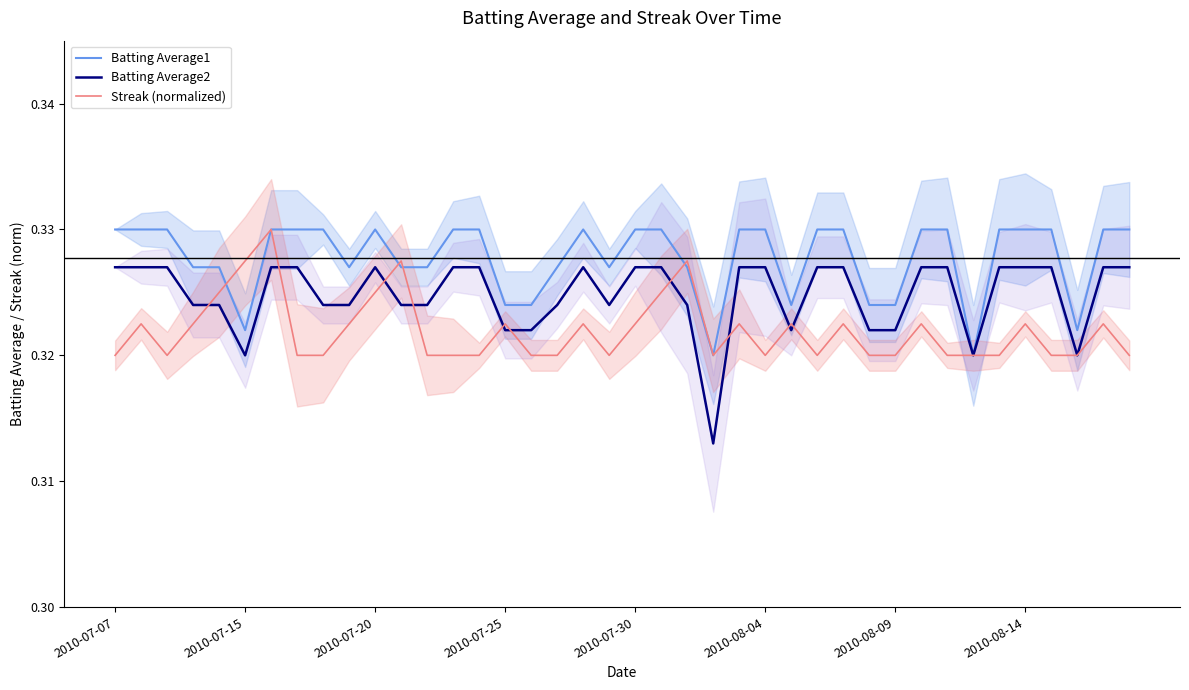

Rank the series by their average value, from highest to lowest.

Batting Average1, Batting Average2, Streak (normalized)